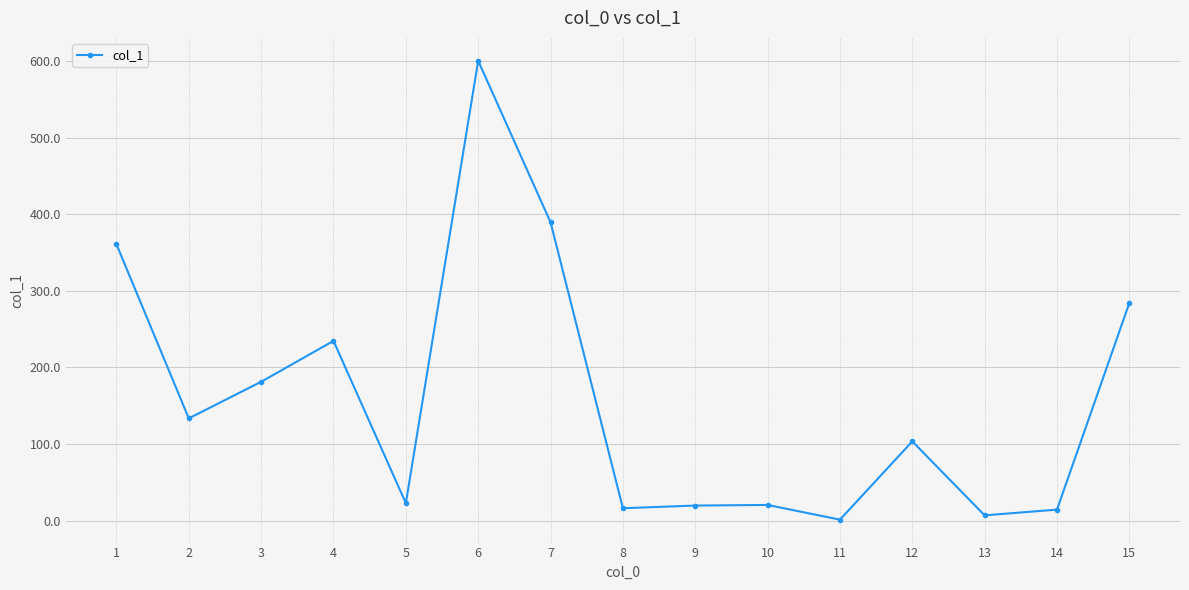

At which category does the data reach its first local peak?

4